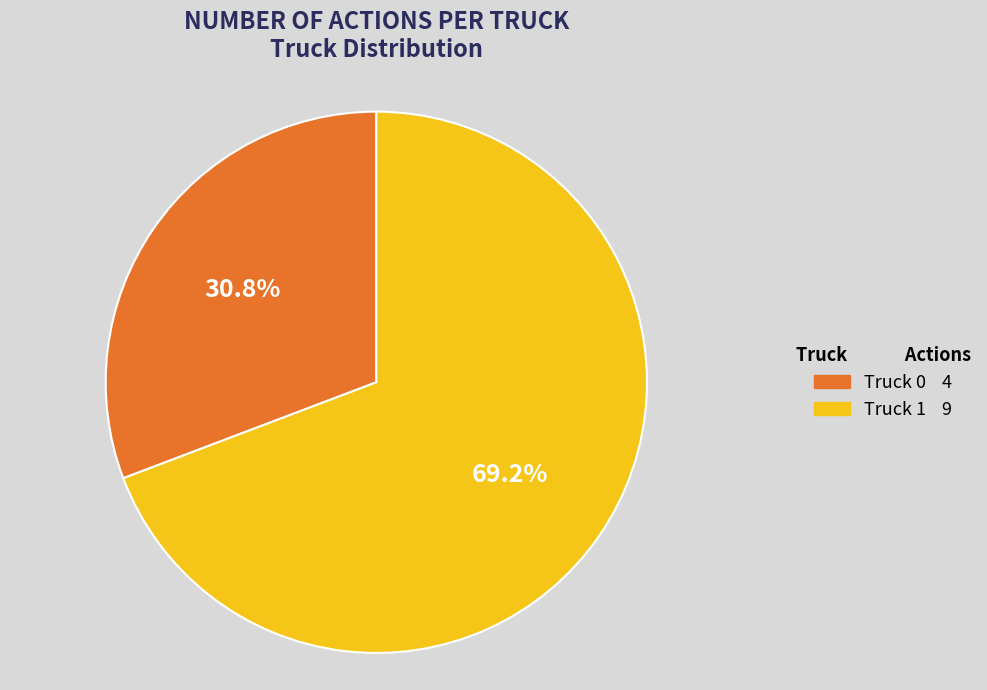

To the nearest percent, what percentage of the pie is Truck 0?

31%